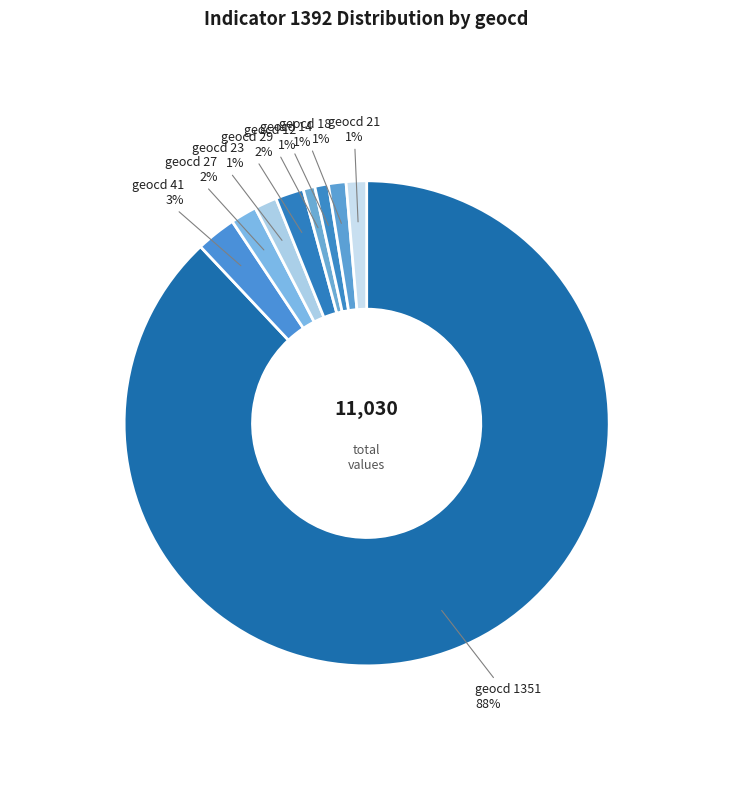

To the nearest percent, what is the difference between the geocd 41 and geocd 27 slice percentages?

1%